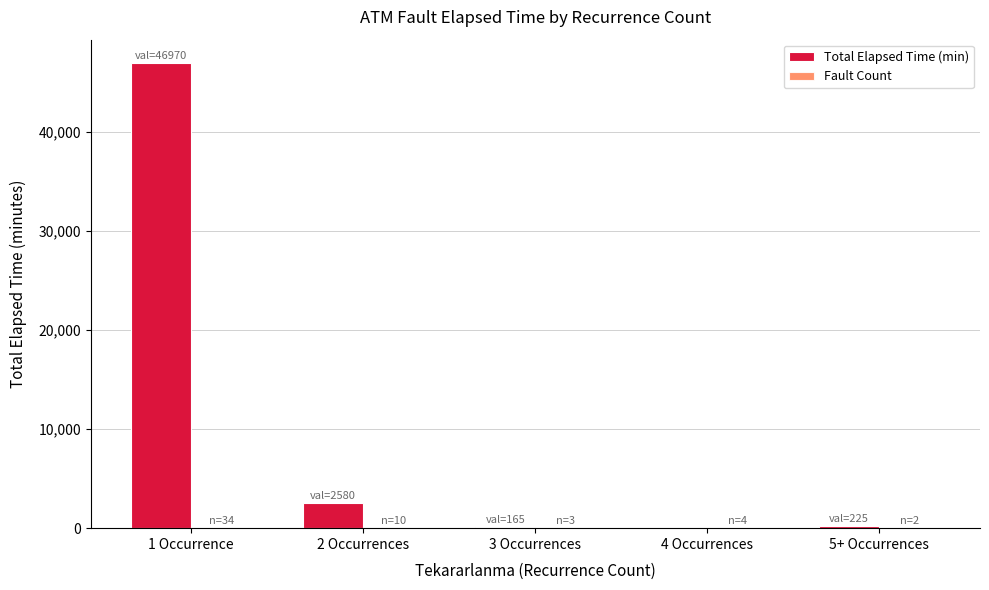

What is the sum of all Total Elapsed Time (min) values?

49940